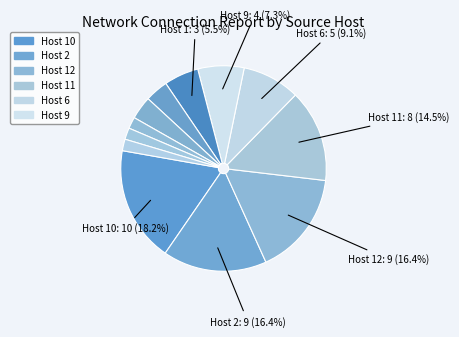

How many segments does this pie chart have?

12